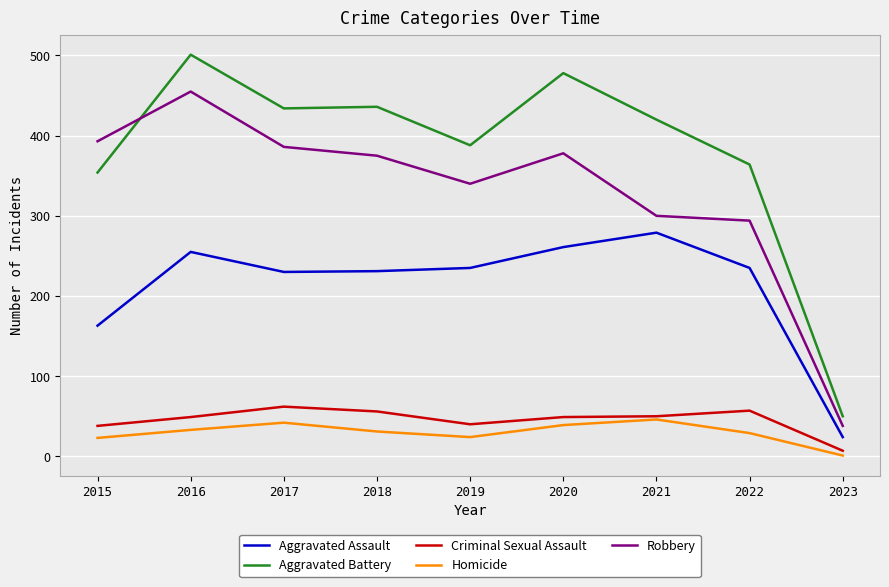

How many lines are shown in the chart?

5